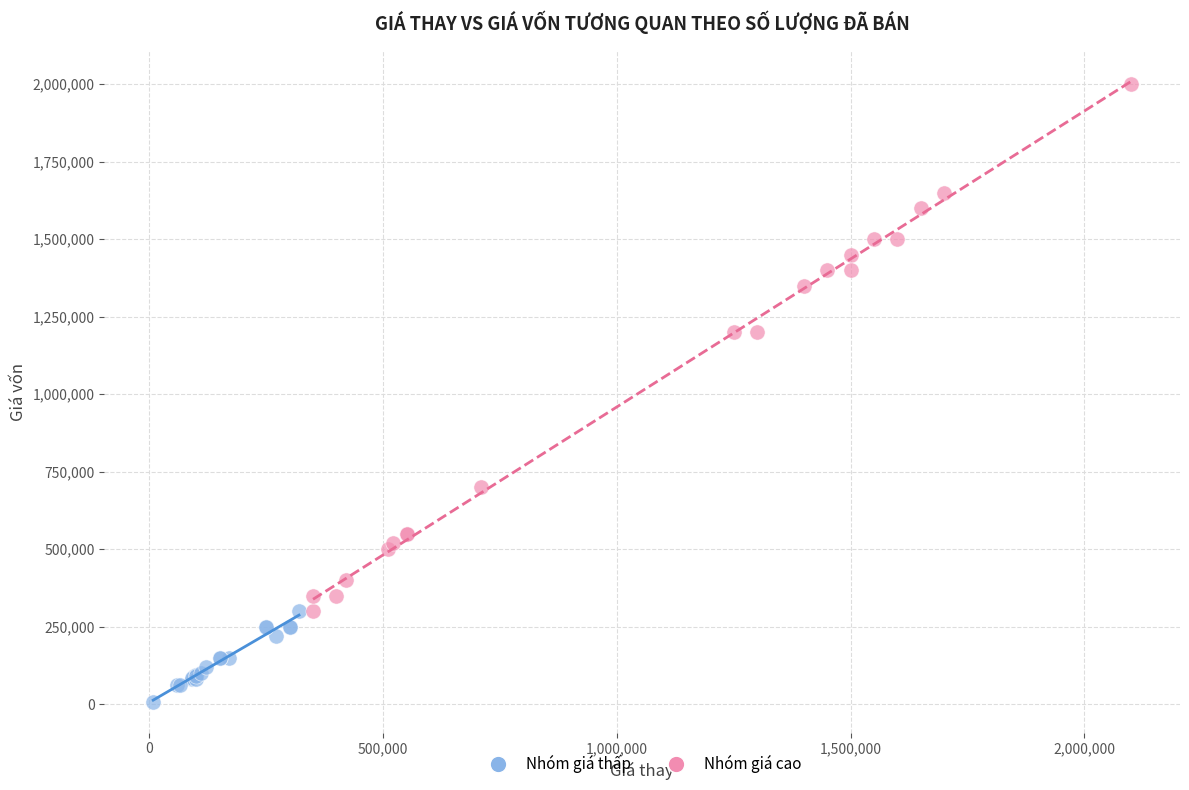

Which series contains the lowest Y value?

Nhóm giá thấp